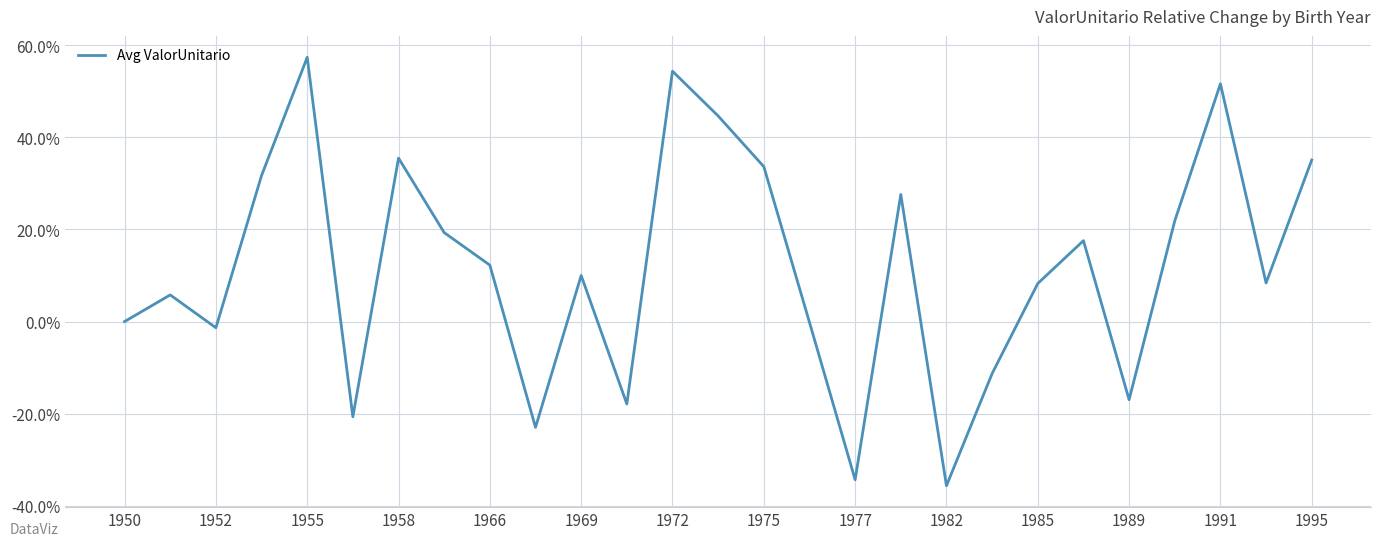

What is the minimum value shown in the chart?

-35.7